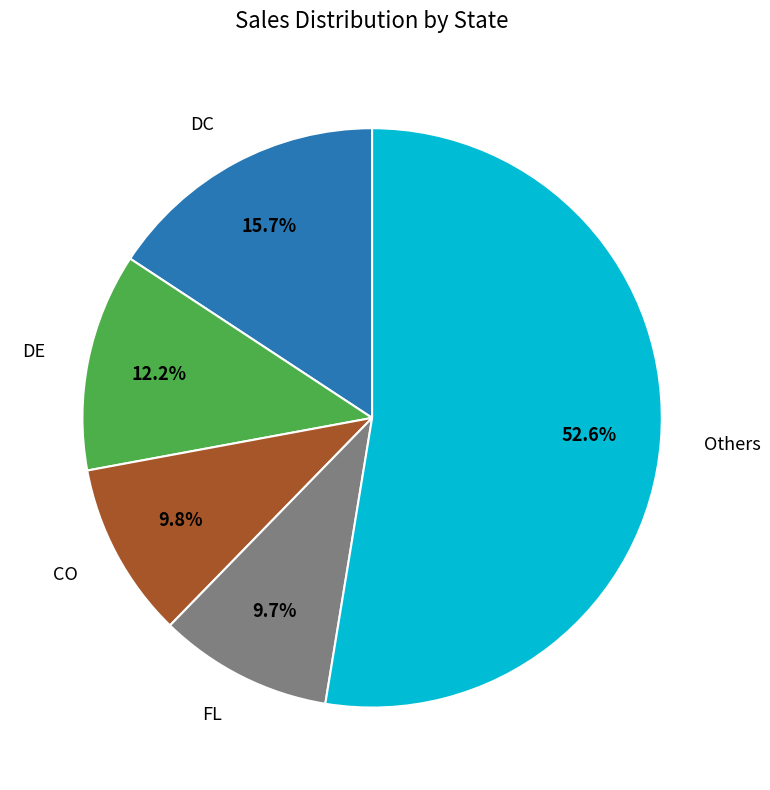

Is there any slice that represents more than half of the pie?

Yes